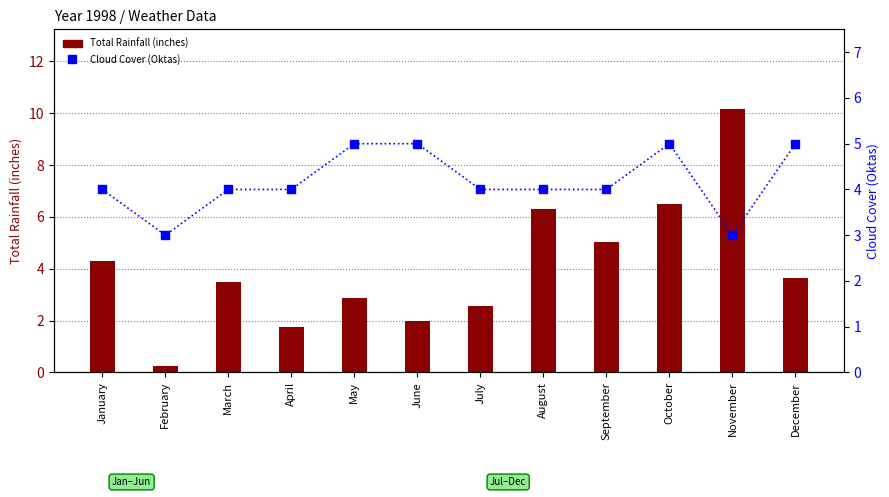

What is the total value across all series at November?

13.2